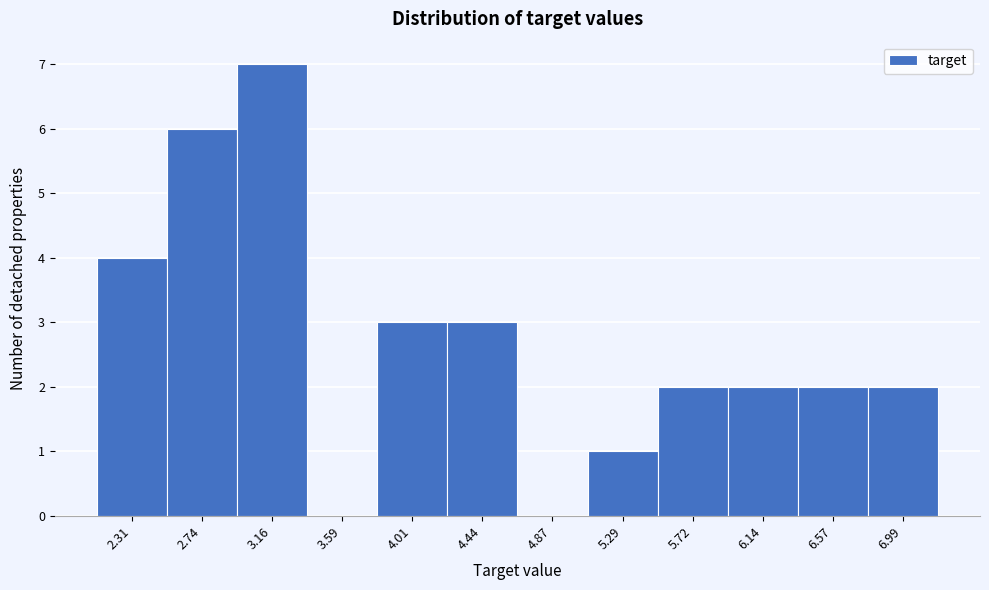

Reading right to left, extract all data points from this chart.

6.99=2	6.57=2	6.14=2	5.72=2	5.29=1	4.87=0	4.44=3	4.01=3	3.59=0	3.16=7	2.74=6	2.31=4